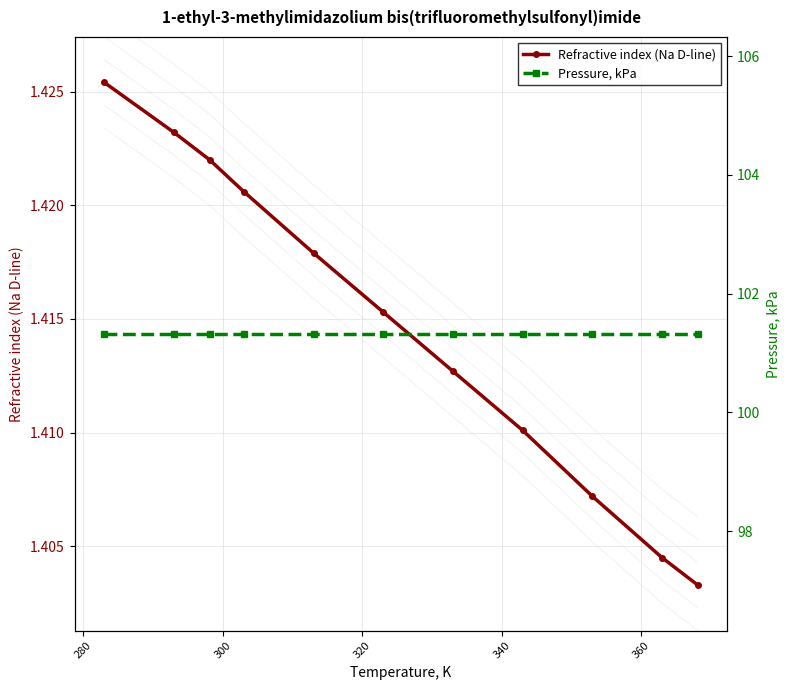

How many Refractive index (Na D-line) values are between 1 and 2?

11